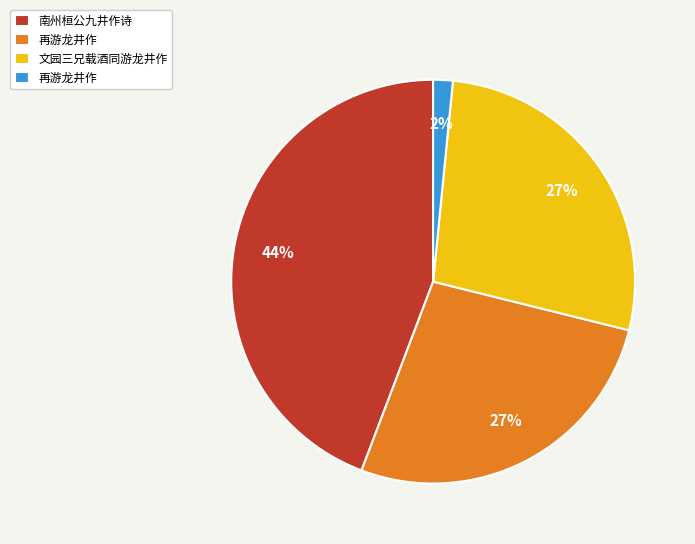

Is there a majority slice in this chart?

No